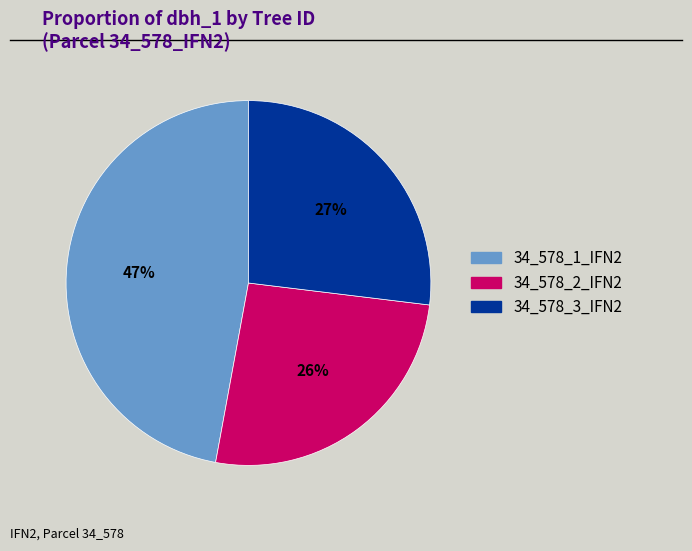

What is the smallest slice in the pie chart?

34_578_2_IFN2